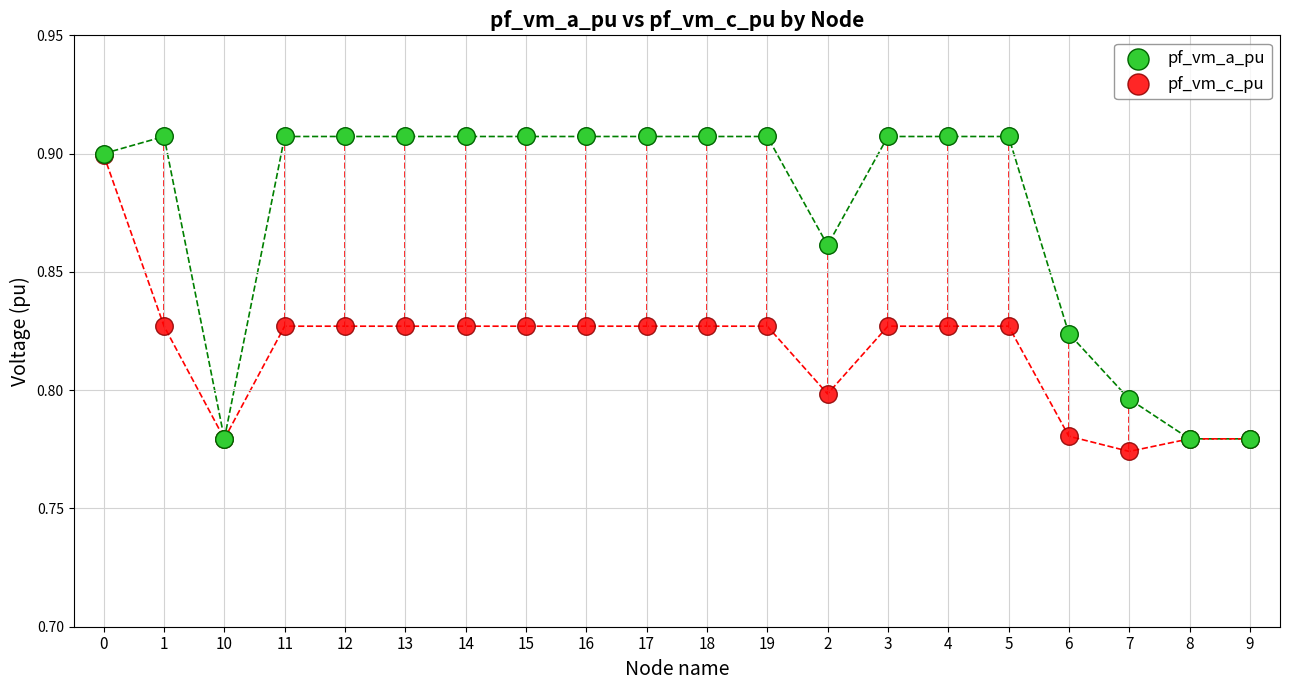

Which series reaches the maximum Y coordinate?

pf_vm_a_pu